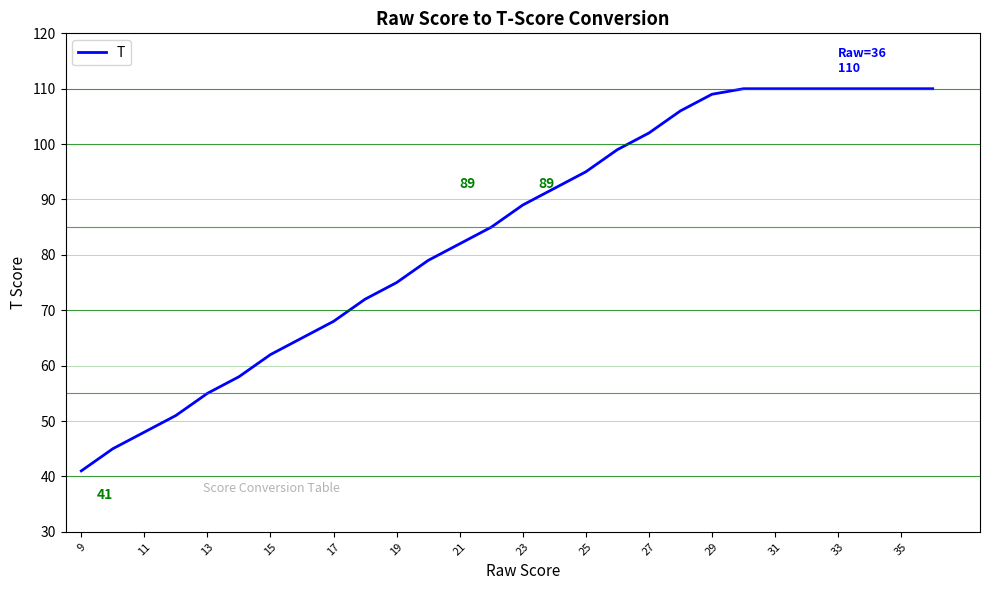

What is the maximum value shown in the chart?

110